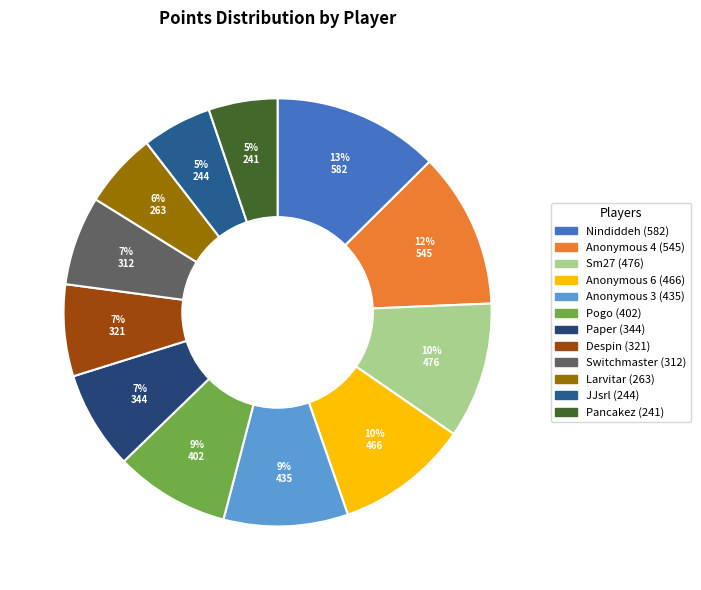

Which has a higher value, JJsrl or Anonymous 3?

Anonymous 3